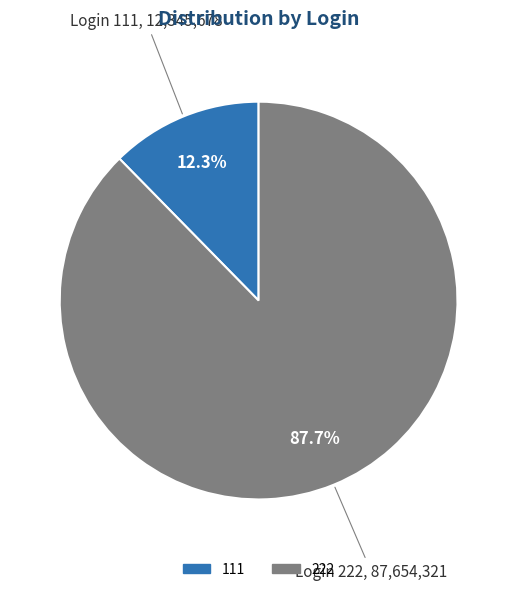

What is the largest slice in the pie chart?

222